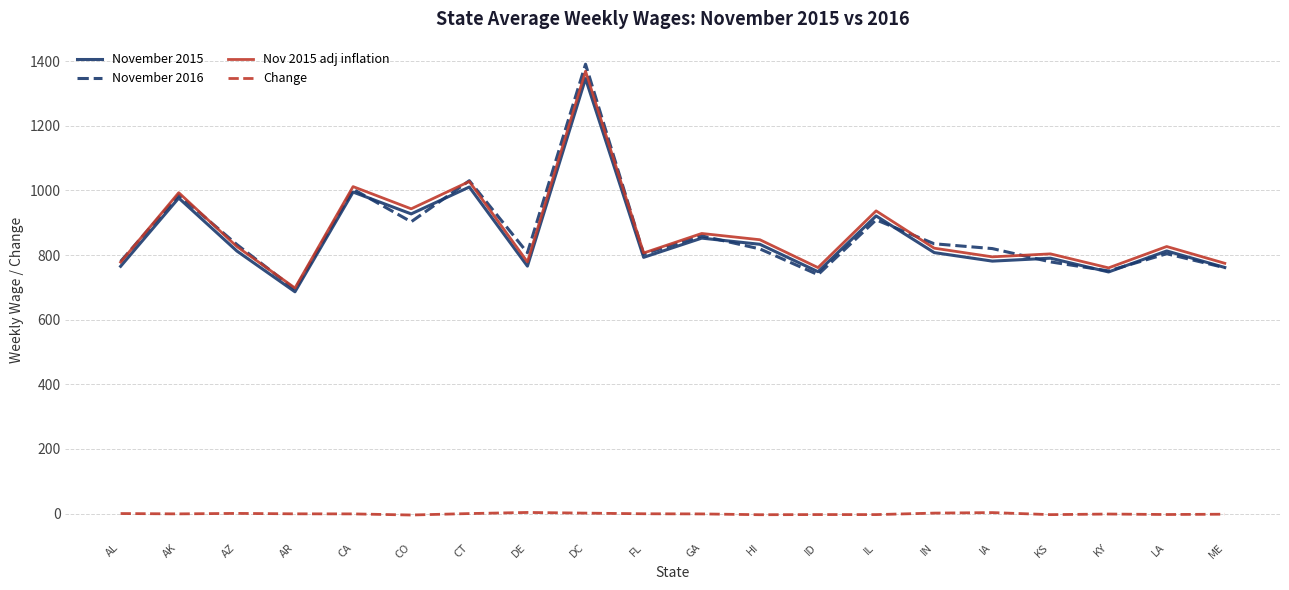

At how many categories does at least one series exceed 271?

20